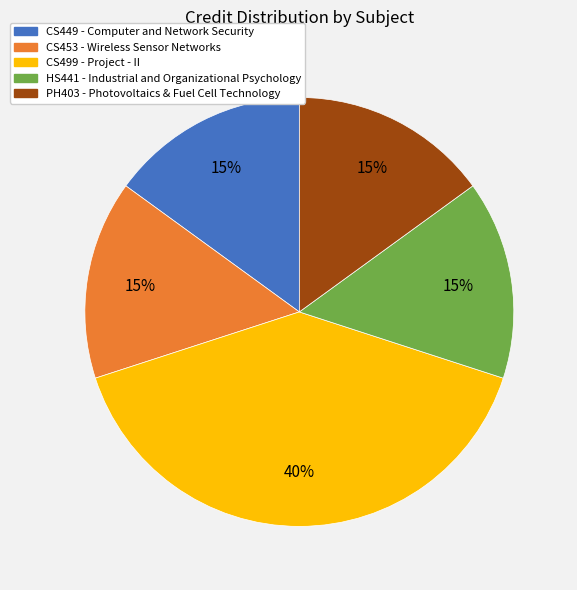

Do CS449 - Computer and Network Security and CS499 - Project - II together represent more than half of the pie?

Yes